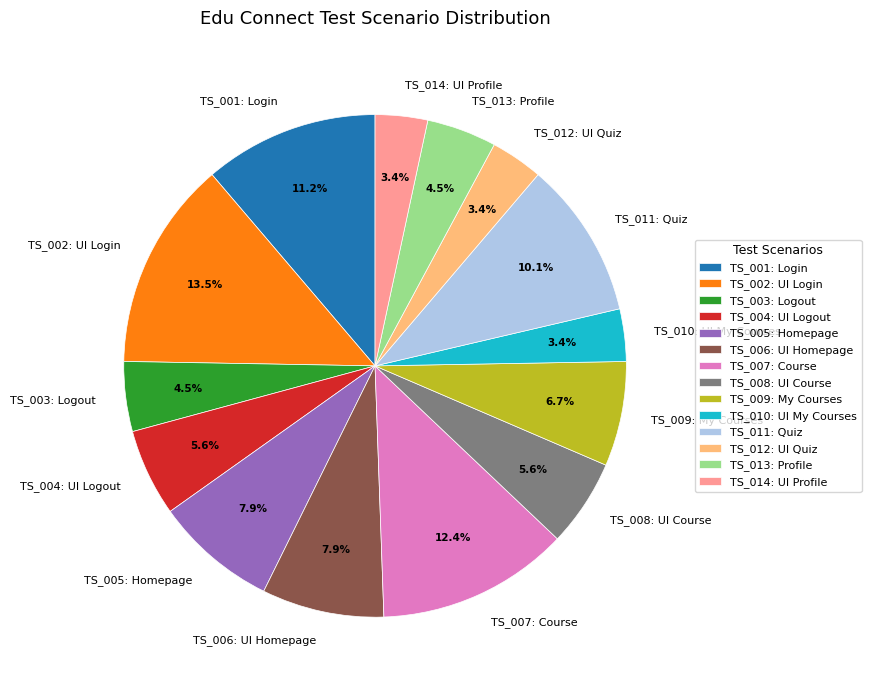

What percentage is the TS_001: Login slice, to the nearest percent?

11%